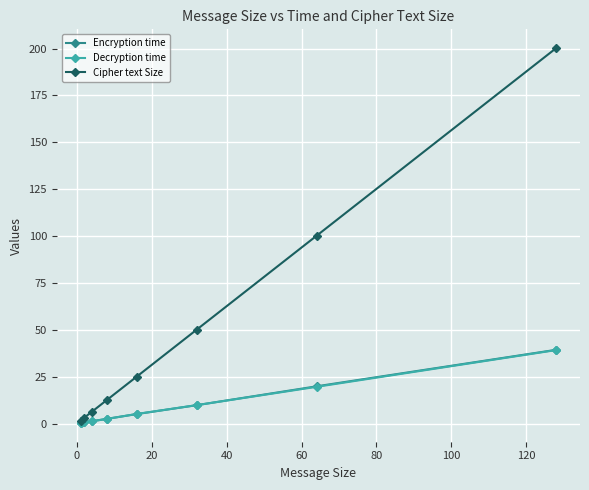

True or false: Encryption time has more than 2 interior local peaks.

False